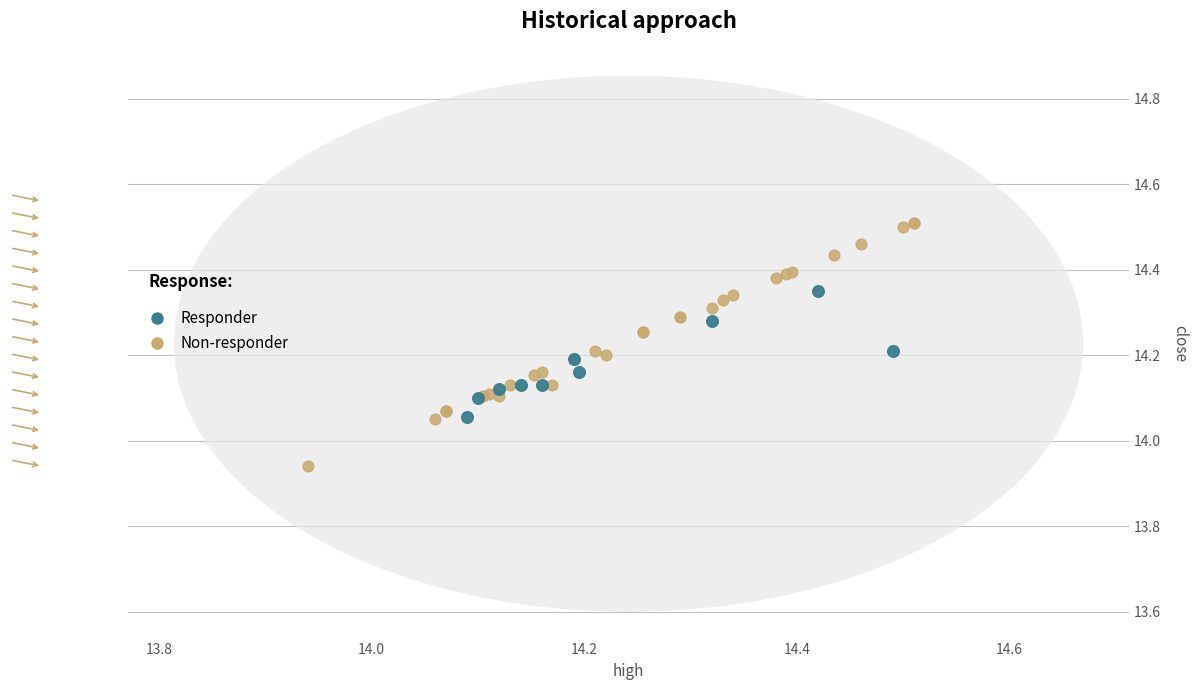

Which series has the widest spread of Y values?

Non-responder